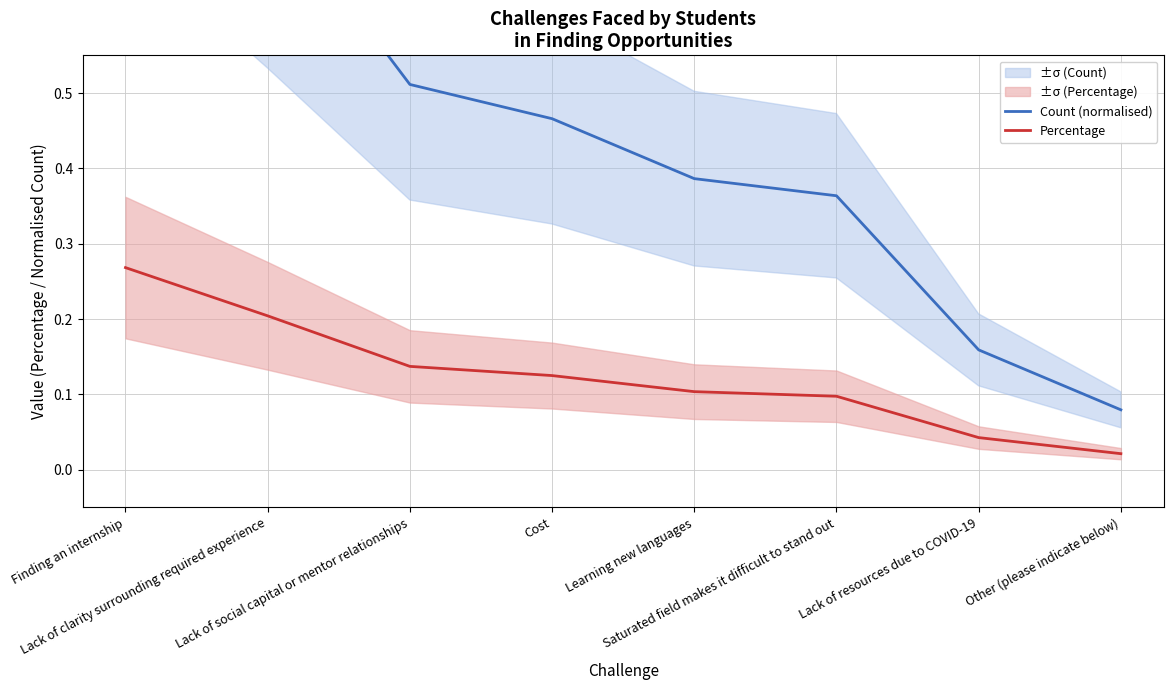

What is the highest value of the Count (normalised) series?

1.0